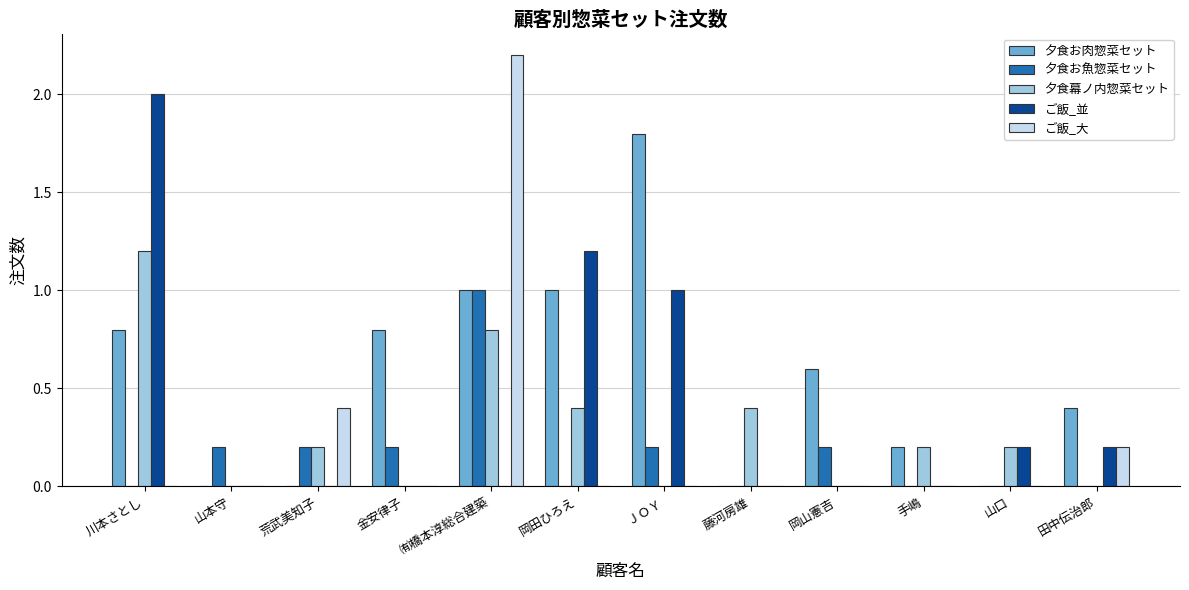

Reading left to right, extract all data points from this chart.

夕食お肉惣菜セット: 0.8	0.0	0.0	0.8	1.0	1.0	1.8	0.0	0.6	0.2	0.0	0.4
夕食お魚惣菜セット: 0.0	0.2	0.2	0.2	1.0	0.0	0.2	0.0	0.2	0.0	0.0	0.0
夕食幕ノ内惣菜セット: 1.2	0.0	0.2	0.0	0.8	0.4	0.0	0.4	0.0	0.2	0.2	0.0
ご飯_並: 2.0	0.0	0.0	0.0	0.0	1.2	1.0	0.0	0.0	0.0	0.2	0.2
ご飯_大: 0.0	0.0	0.4	0.0	2.2	0.0	0.0	0.0	0.0	0.0	0.0	0.2